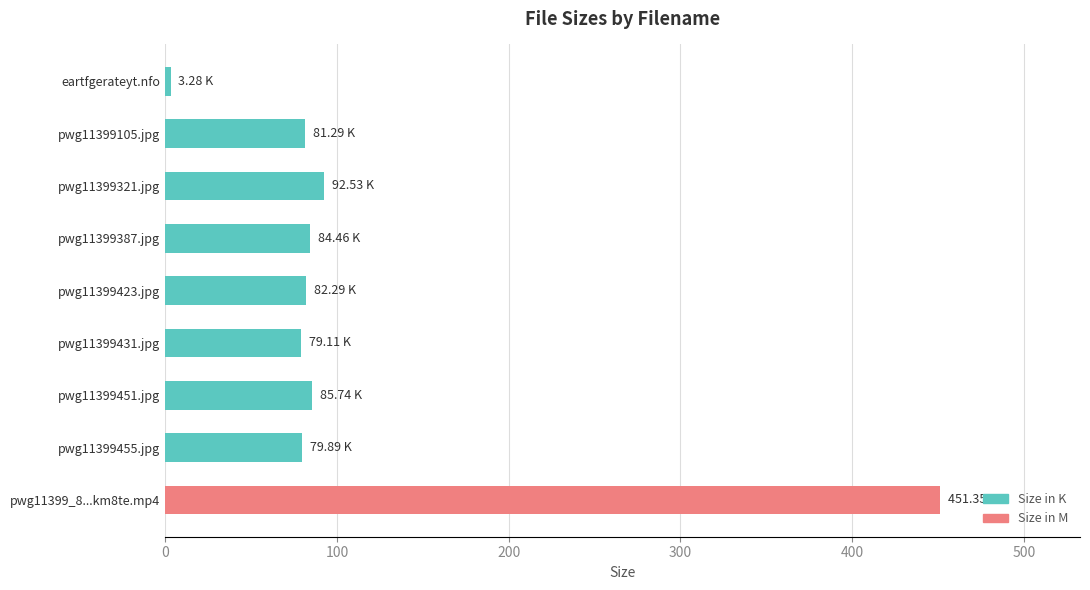

What is the difference between the maximum and minimum values?

448.1